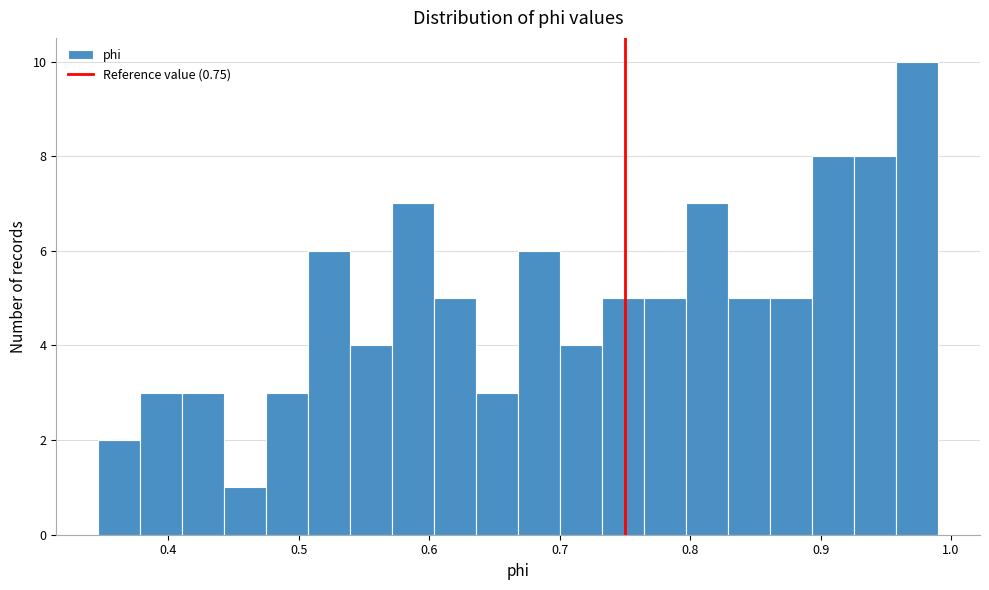

Around what value on the x-axis is the tallest bar? Give the approximate position of its centre, as read against the axis.

0.97